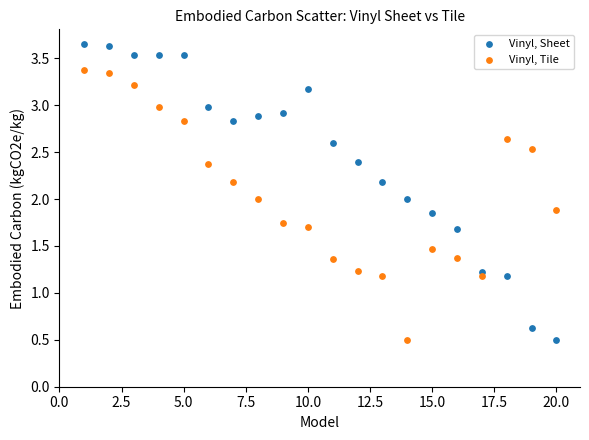

Across all data points, what is the range of X values (max minus min)?

19.0